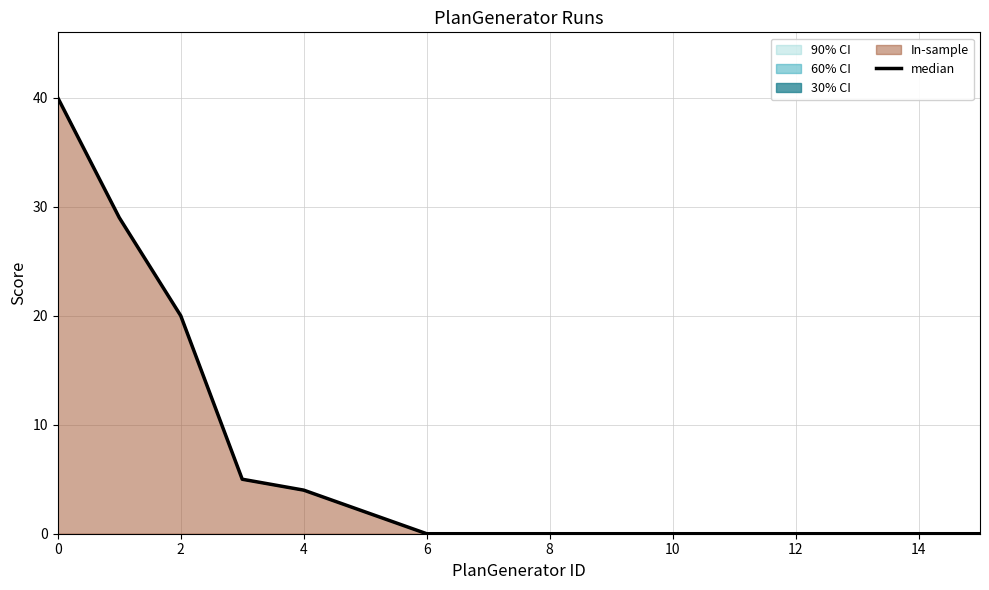

At which label is the value closest to 20?

2